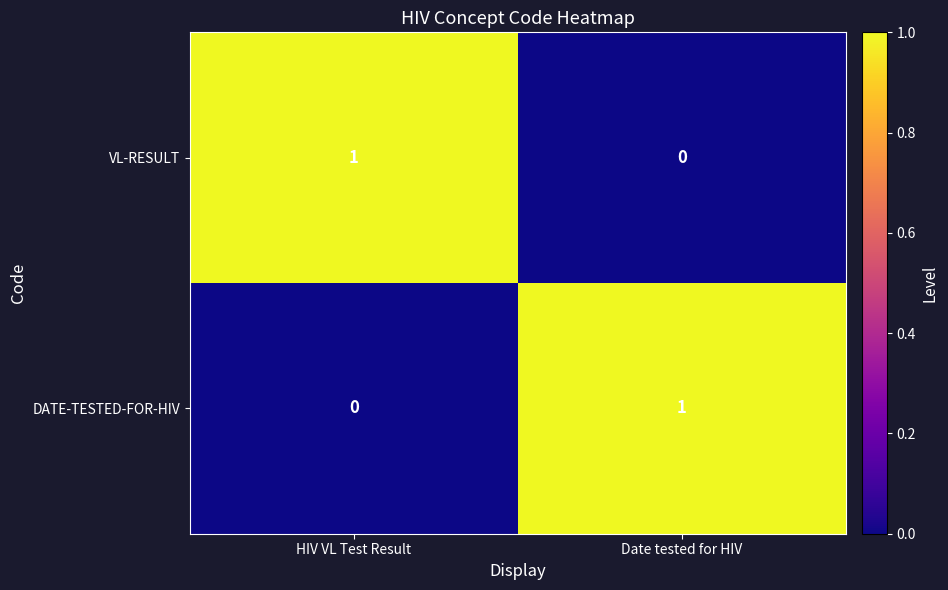

At HIV VL Test Result, list the series in order from largest to smallest.

VL-RESULT, DATE-TESTED-FOR-HIV